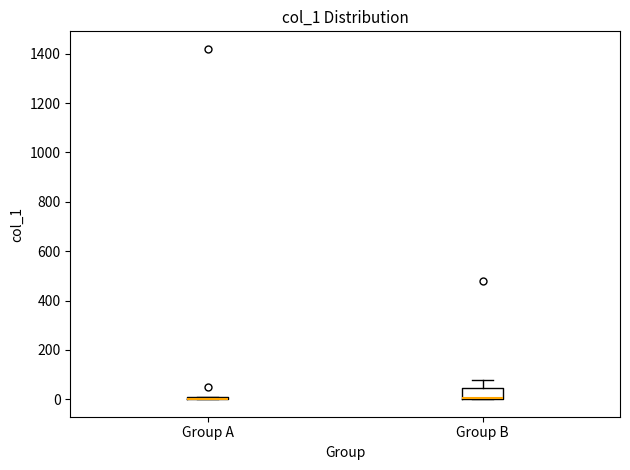

Reading left to right, transcribe this box plot: for each box, give where its median line is, the range the box spans, and where its two whiskers end, as read against the y-axis. The values are not printed on the chart, so give them approximately, as read against the axis.

Group A: box collapsed to a line at 0, whiskers 0 to 0
Group B: median 0 (drawn on the box's lower edge), box 0 to 40, whiskers 0 to 80